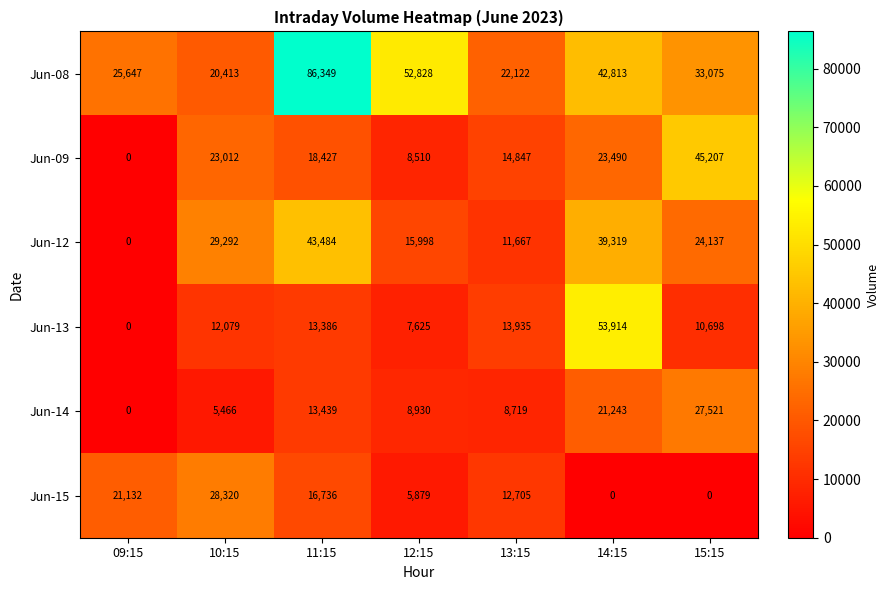

At which label does Jun-15 first exceed 12705?

09:15